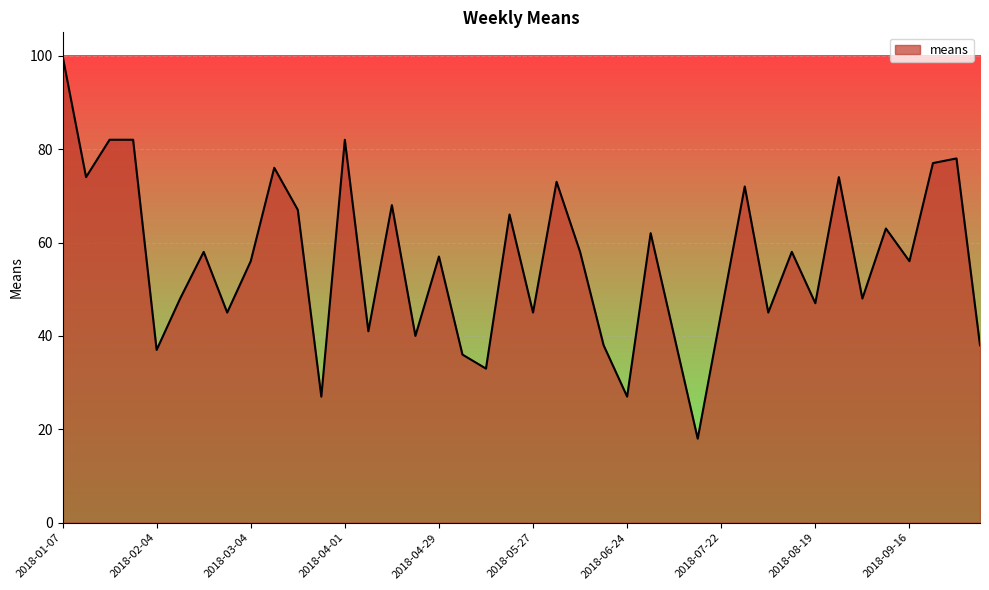

What is the difference between the maximum and minimum values?

82